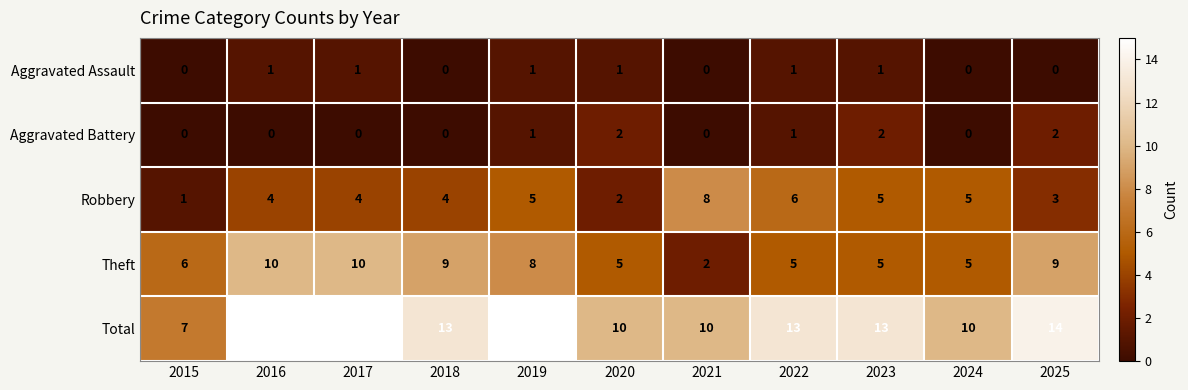

Which category has the highest value in the Robbery series?

2021